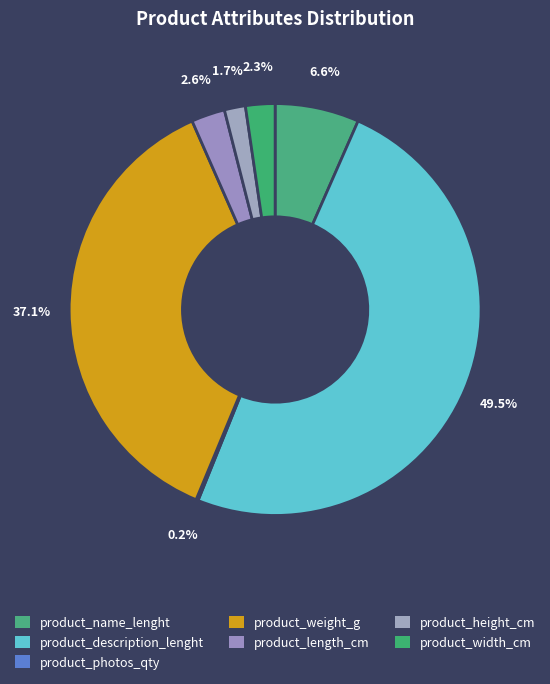

What is the change in value from product_name_lenght to product_description_lenght?

+260